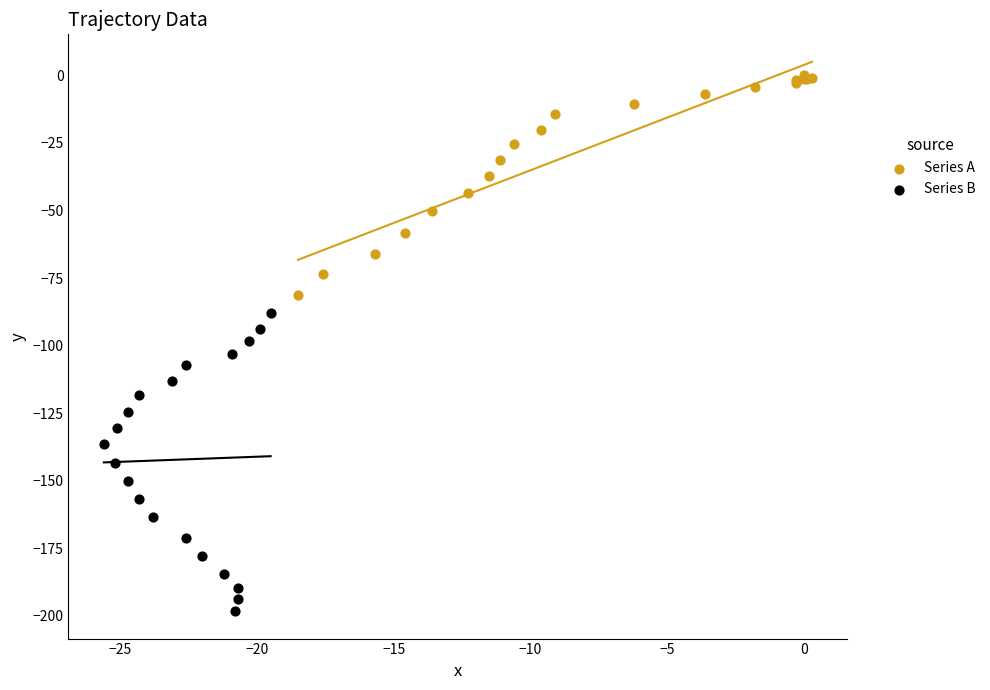

Which series has the largest Y range (max minus min)?

Series B